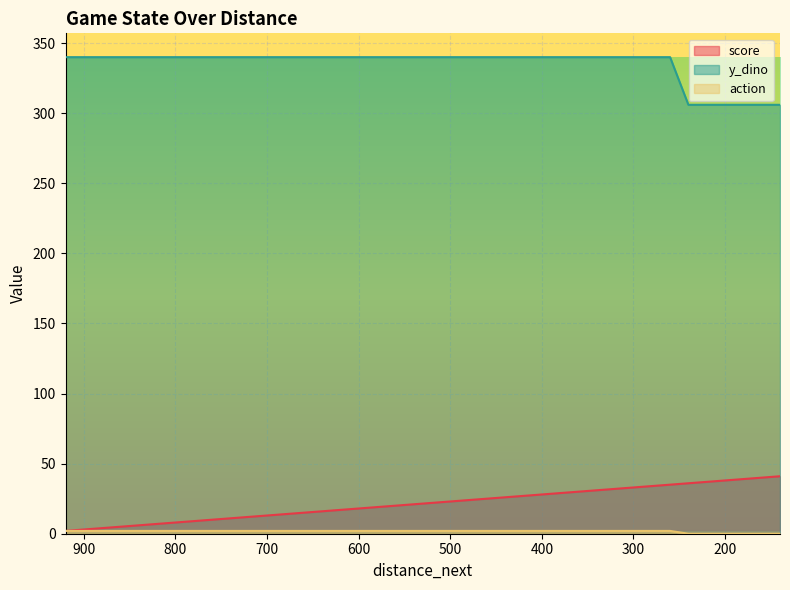

Which series has the largest range (max minus min)?

score